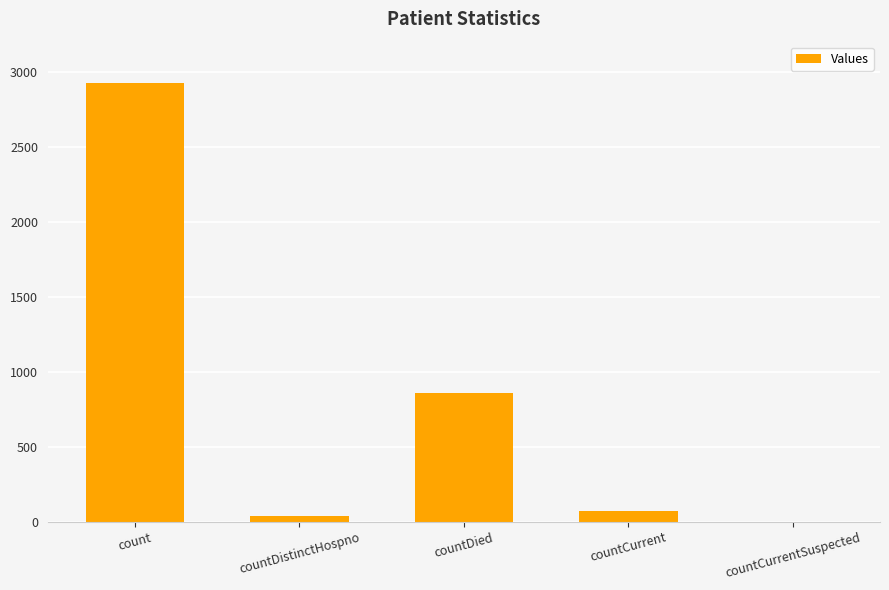

Which label corresponds to the largest value in the chart?

count